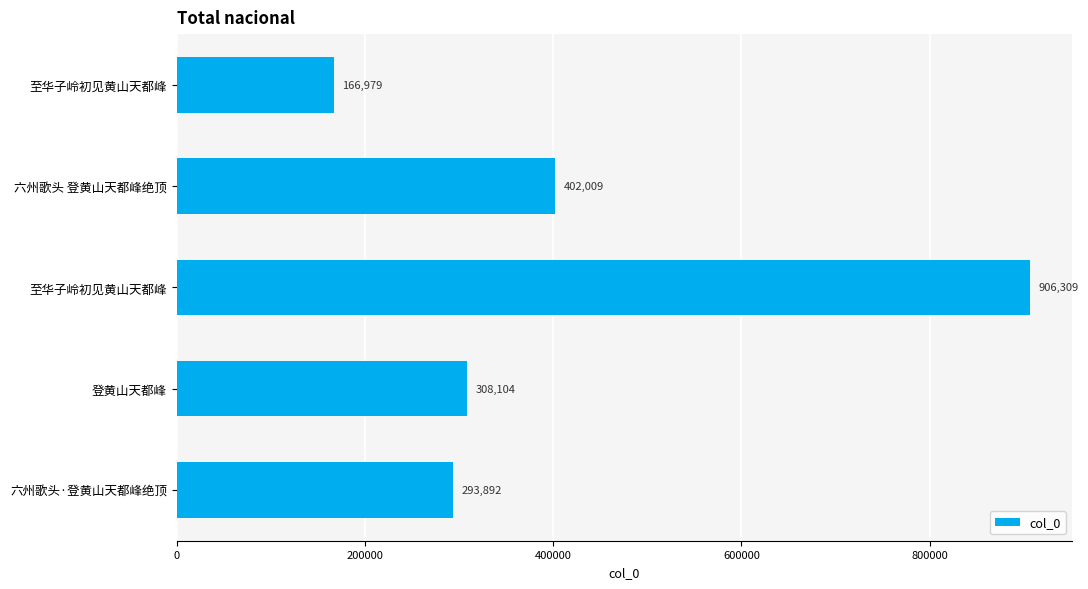

How many data points does each series have?

5